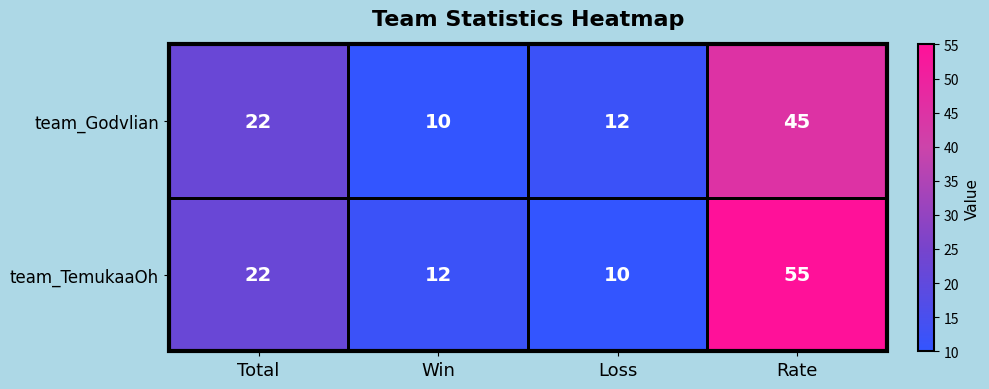

At which label is team_Godvlian closest to 27?

Total